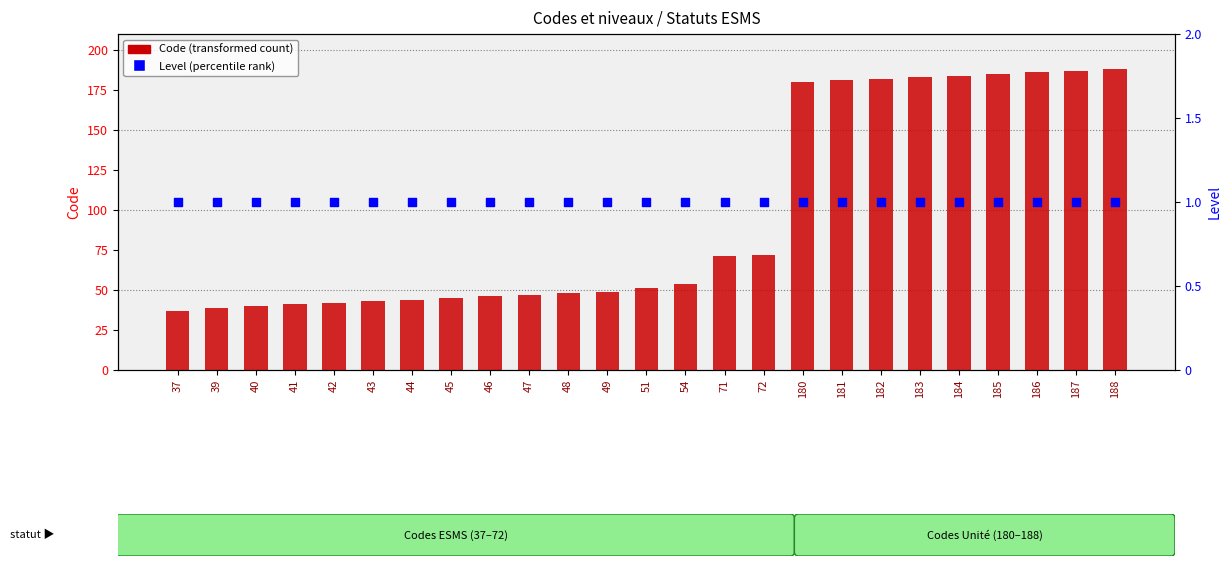

Which series contains the lowest Y value?

Level